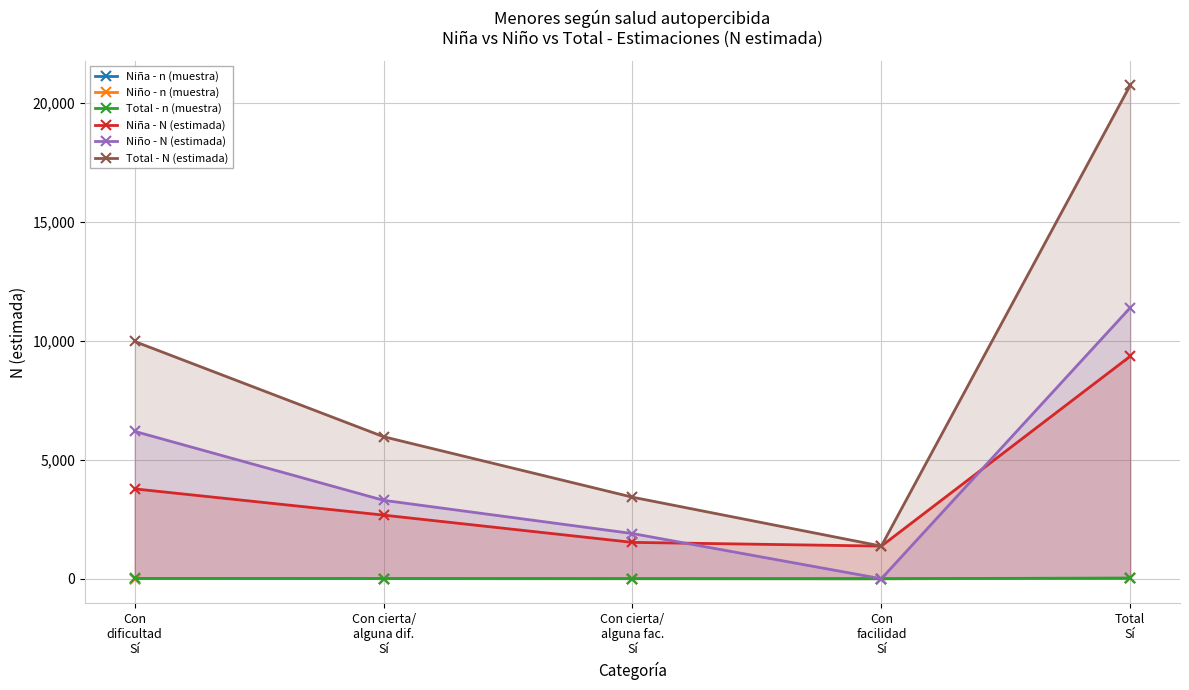

Rank the series at Con
dificultad
Sí from lowest to highest value.

Niña - n (muestra), Niño - n (muestra), Total - n (muestra), Niña - N (estimada), Niño - N (estimada), Total - N (estimada)